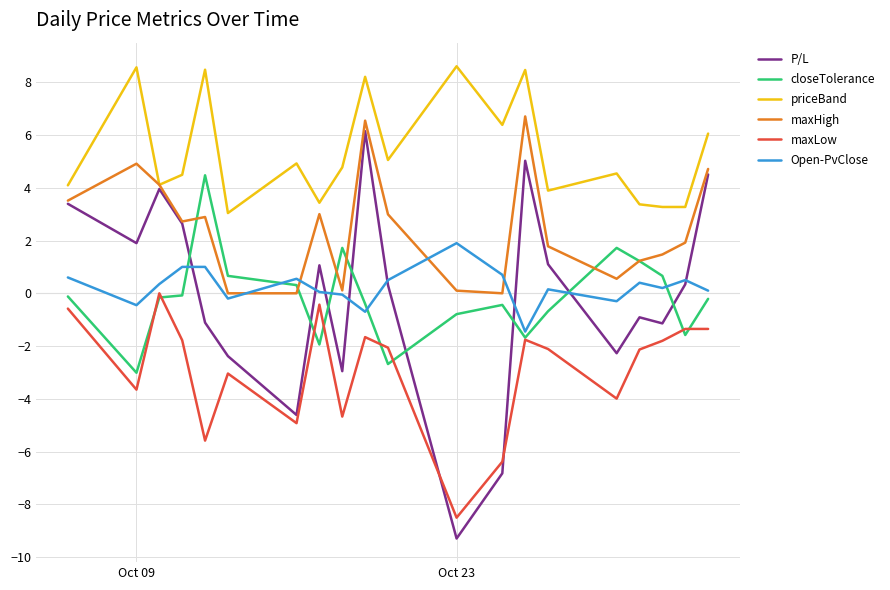

What is the maximum value for Open-PvClose?

1.9